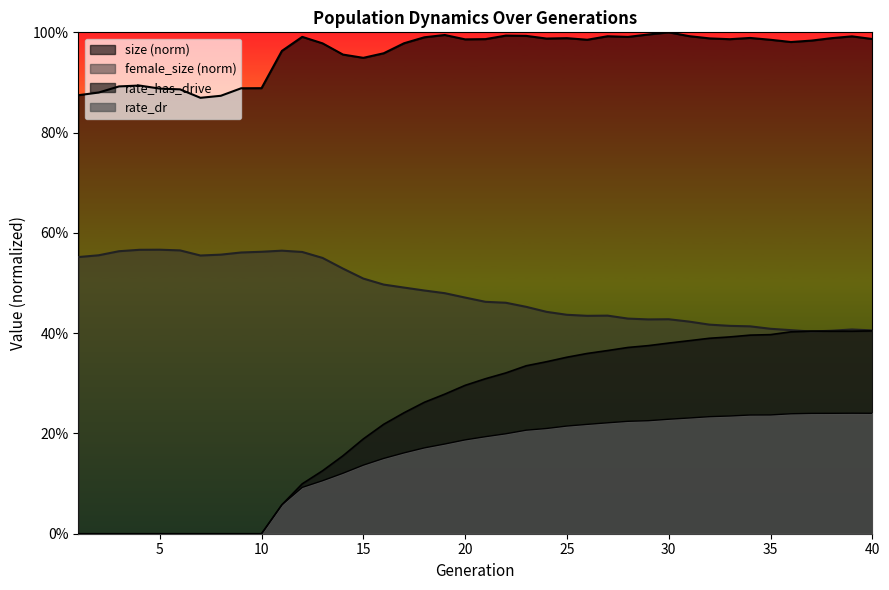

What is the value of the rate_dr point at the 18th from the left?

0.2